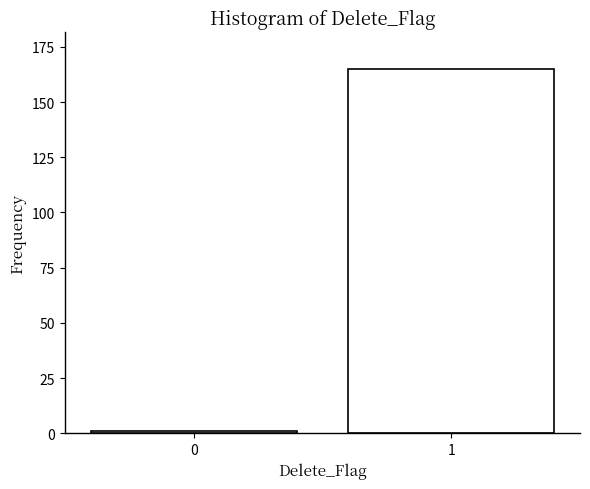

Reading left to right, extract all data points from this chart.

0=1	1=165